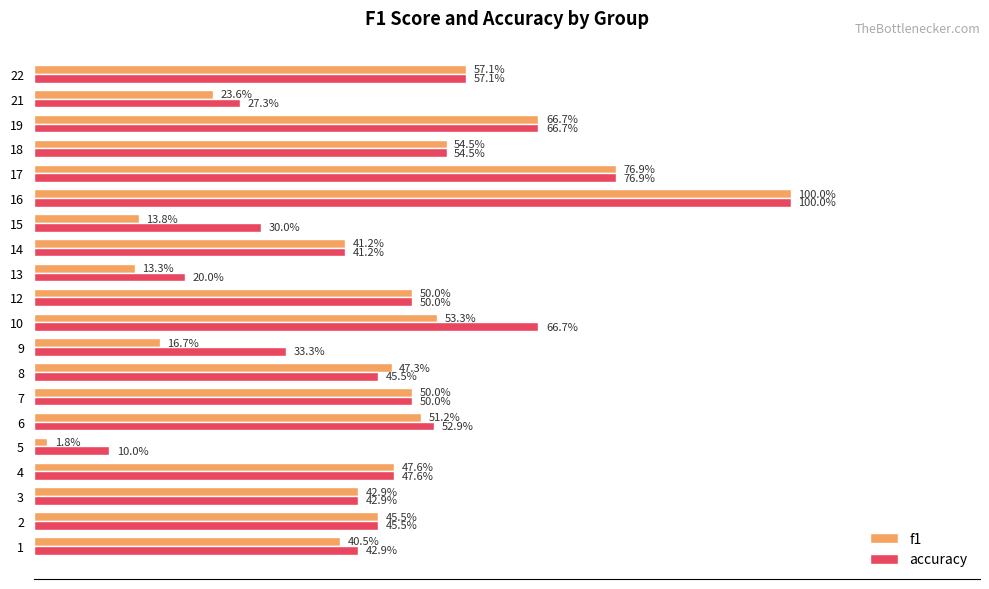

What are all the series names shown in the legend?

f1, accuracy